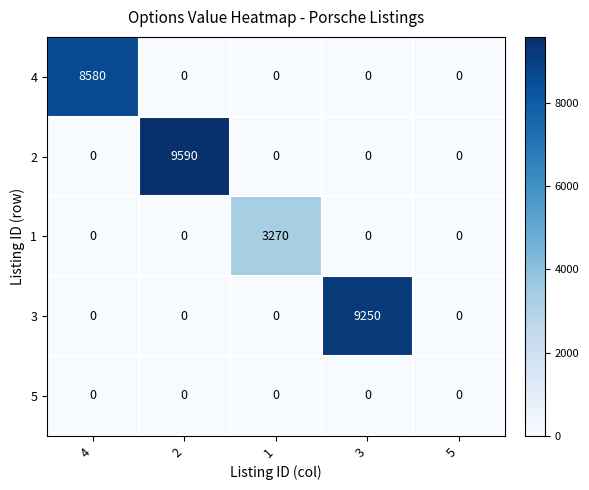

True or false: 5 has a value of 0 at 4.

True